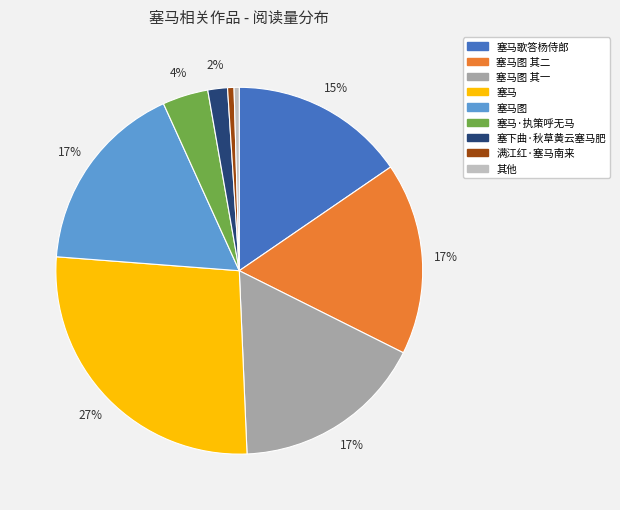

Does any single category account for the majority?

No